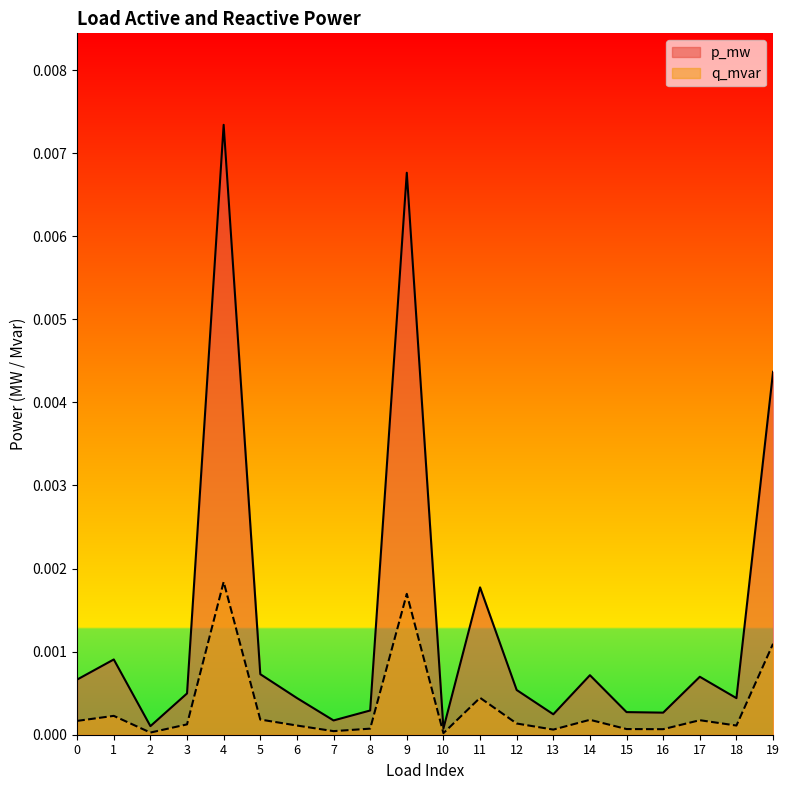

Does the chart display data point markers on the line(s)?

No